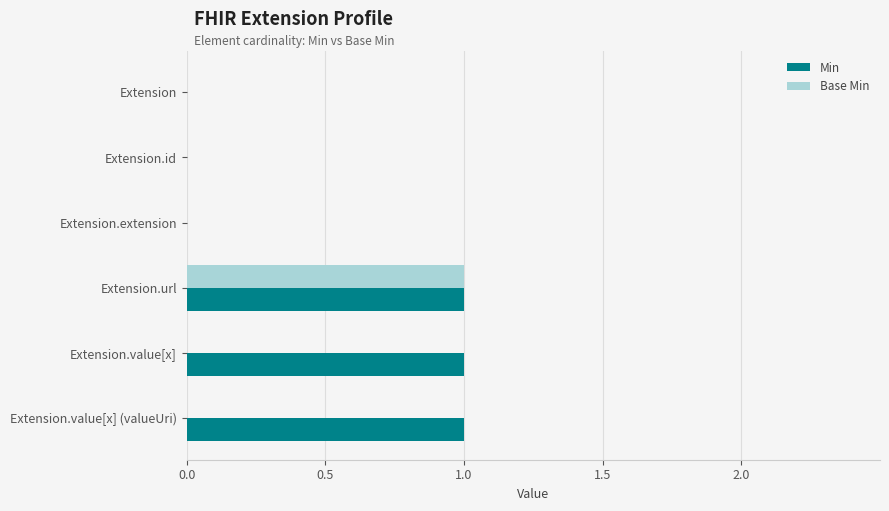

At which category is the sum across all series the highest?

Extension.url